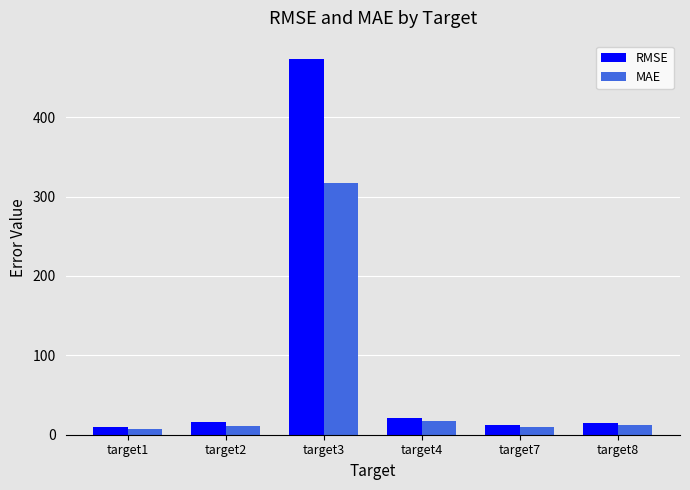

List the series in order of their peak value, lowest first.

MAE, RMSE